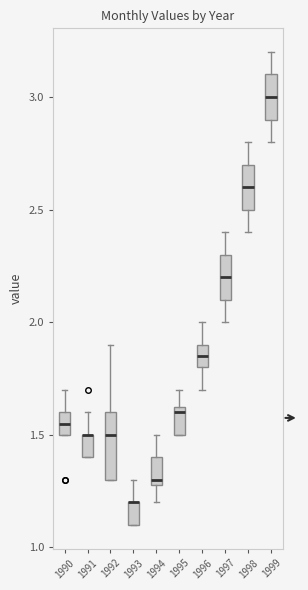

Reading left to right, read every box against the y-axis: the position of its median line, the range the box covers, and the ends of its whiskers. The values are not printed on the chart, so give them approximately, as read against the axis.

1990: median 1.55, box 1.50 to 1.60, whiskers 1.50 to 1.70
1991: median 1.50 (drawn on the box's upper edge), box 1.40 to 1.50, whiskers 1.40 to 1.60
1992: median 1.50, box 1.30 to 1.60, whiskers 1.30 to 1.90
1993: median 1.20 (drawn on the box's upper edge), box 1.10 to 1.20, whiskers 1.10 to 1.30
1994: median 1.30 (just above the box's lower edge), box 1.30 to 1.40, whiskers 1.20 to 1.50
1995: median 1.60, box 1.50 to 1.65, whiskers 1.50 to 1.70
1996: median 1.85, box 1.80 to 1.90, whiskers 1.70 to 2.00
1997: median 2.20, box 2.10 to 2.30, whiskers 2.00 to 2.40
1998: median 2.60, box 2.50 to 2.70, whiskers 2.40 to 2.80
1999: median 3.00, box 2.90 to 3.10, whiskers 2.80 to 3.20